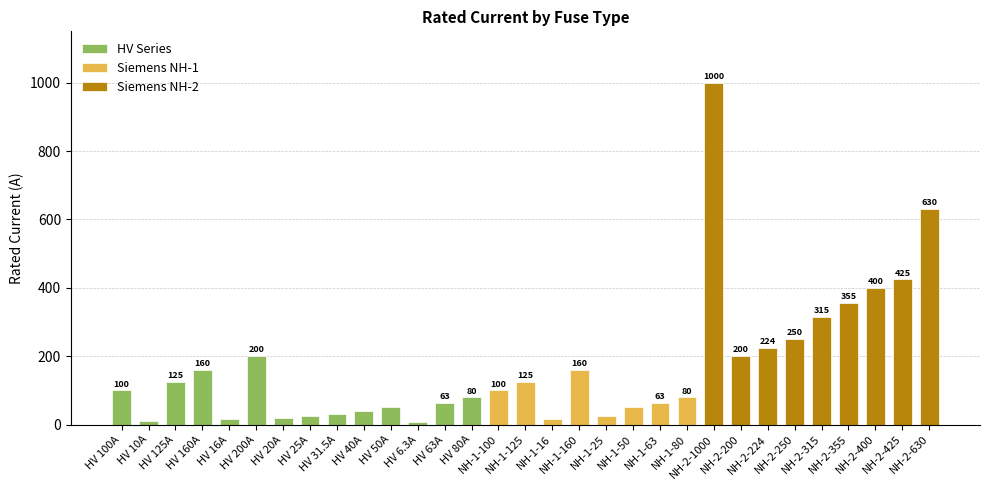

What is the difference between the maximum and second lowest values?

990.0